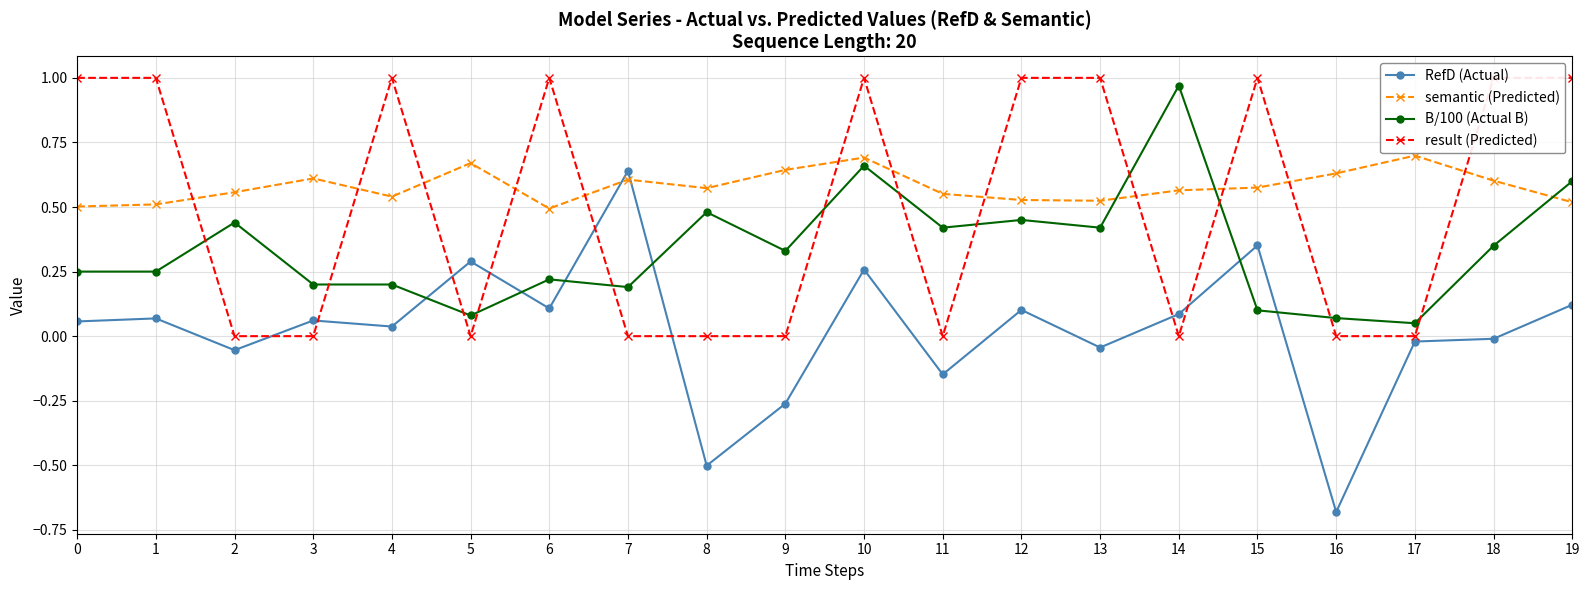

True or false: B/100 (Actual B) and RefD (Actual) intersect in this chart.

True